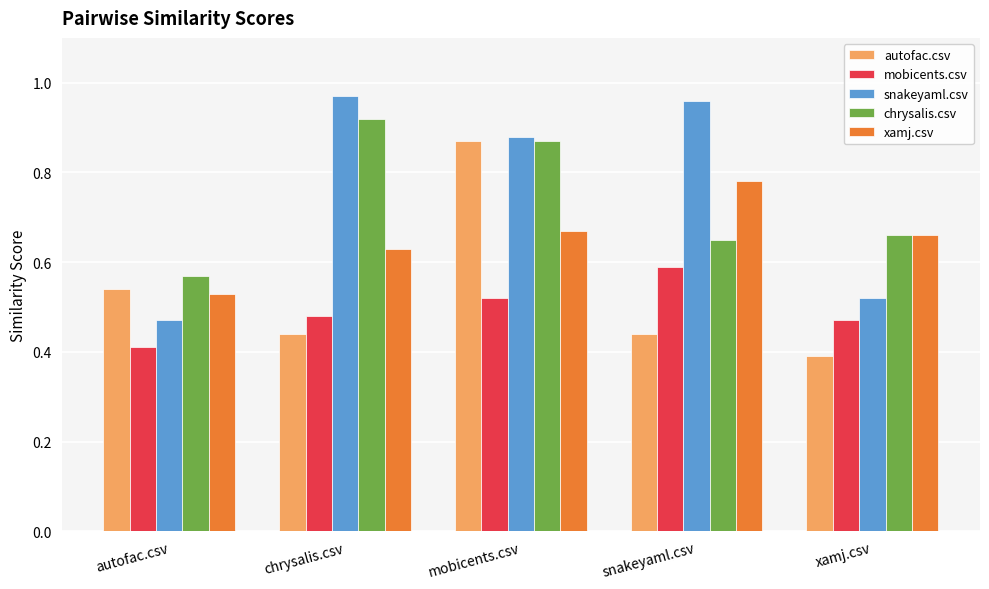

What is the label of the 4th bar from the right?

chrysalis.csv